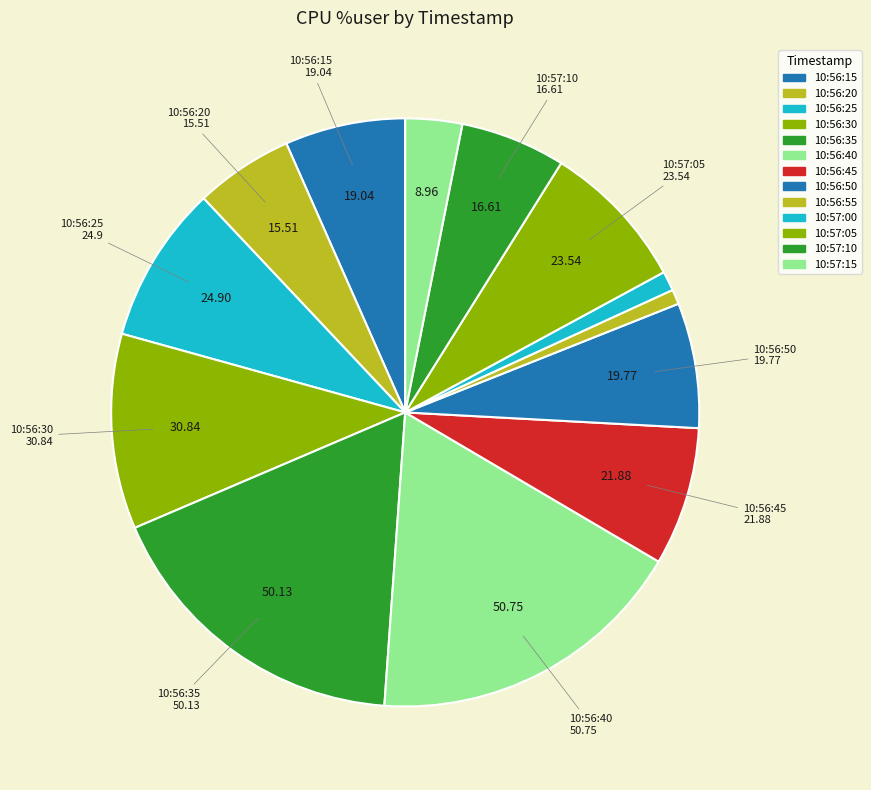

Which has a higher value, 10:57:00 or 10:56:30?

10:56:30